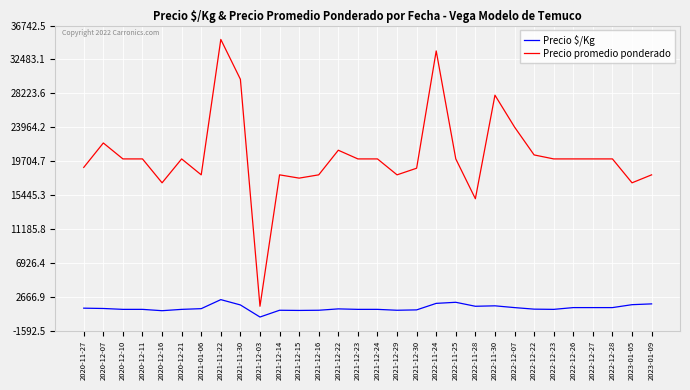

How many lines are shown in the chart?

2